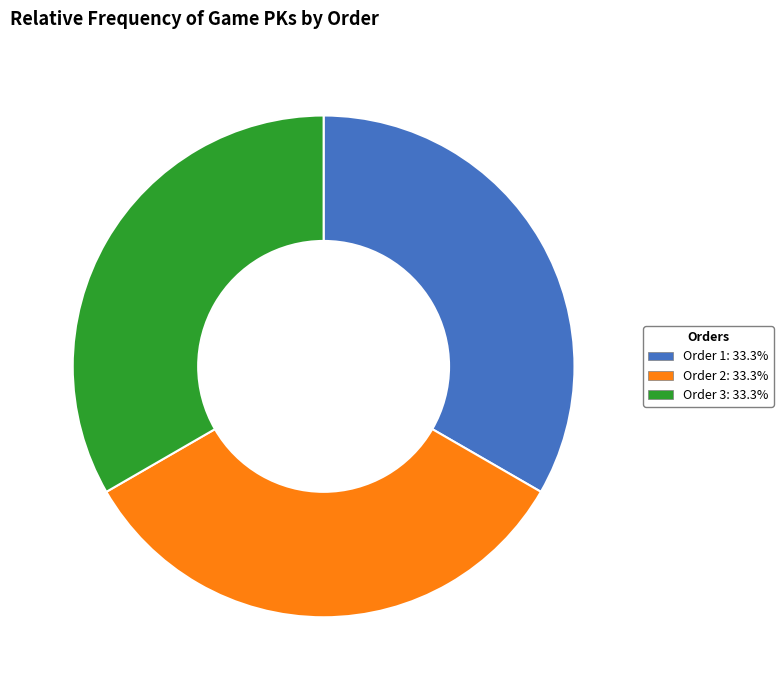

How many segments does this pie chart have?

3